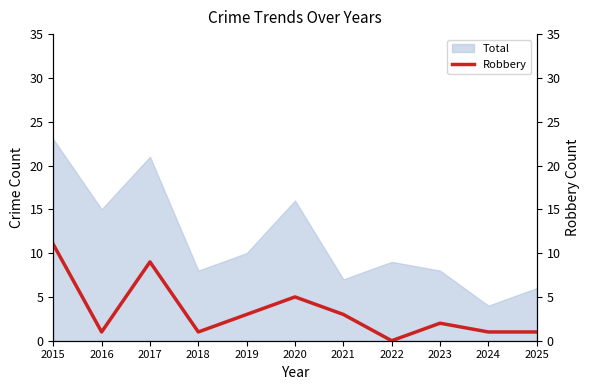

How many data points are above 2?

5